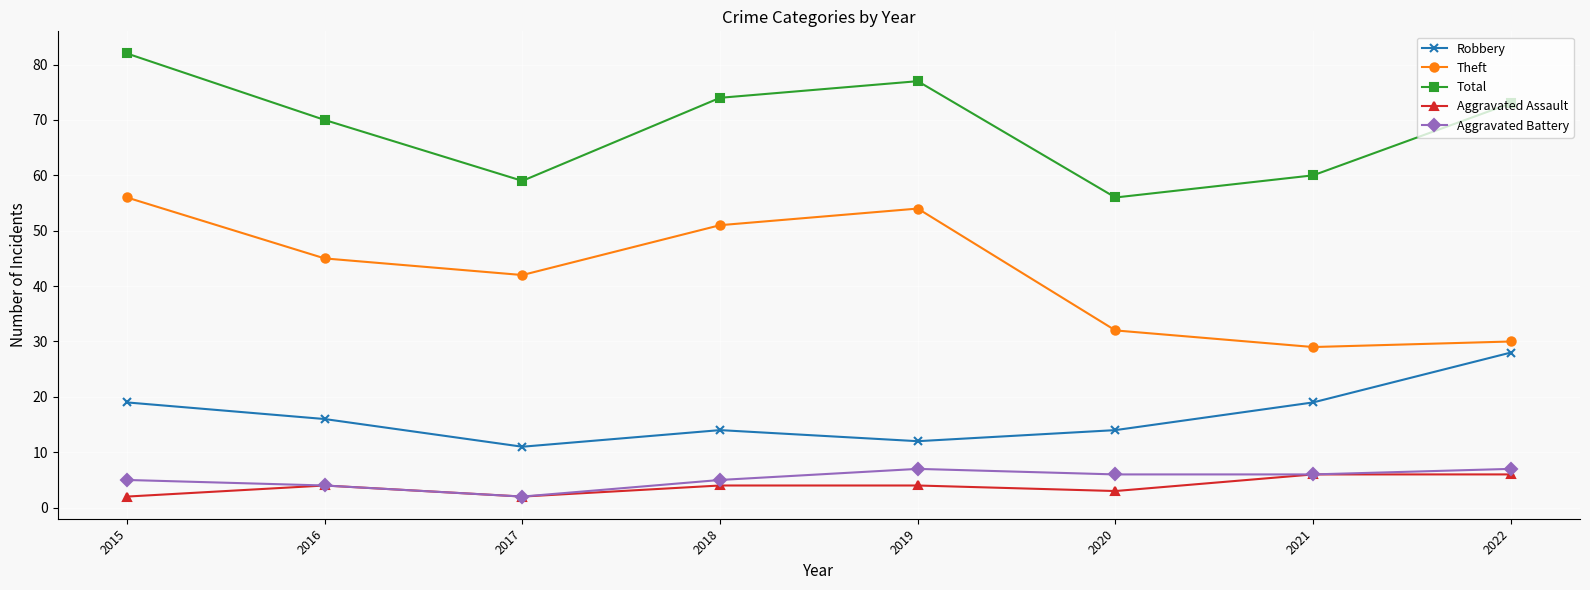

Reading left to right, transcribe all the data shown in this chart.

Robbery: 2015=19	2016=16	2017=11	2018=14	2019=12	2020=14	2021=19	2022=28
Theft: 2015=56	2016=45	2017=42	2018=51	2019=54	2020=32	2021=29	2022=30
Total: 2015=82	2016=70	2017=59	2018=74	2019=77	2020=56	2021=60	2022=73
Aggravated Assault: 2015=2	2016=4	2017=2	2018=4	2019=4	2020=3	2021=6	2022=6
Aggravated Battery: 2015=5	2016=4	2017=2	2018=5	2019=7	2020=6	2021=6	2022=7